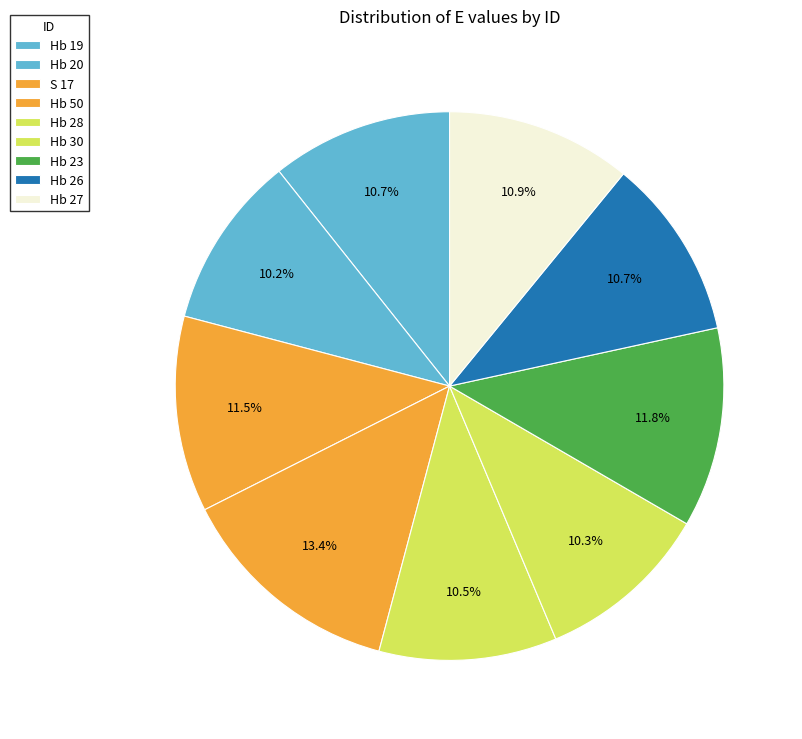

What is the total percentage of Hb 20 and Hb 30?

20.5%